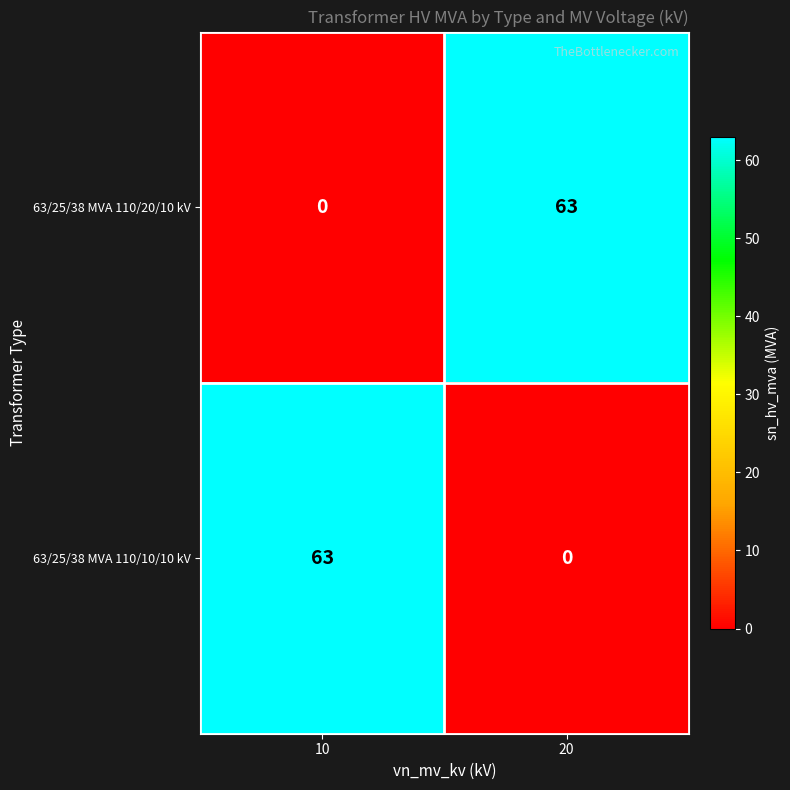

What is the approximate value of 63/25/38 MVA 110/20/10 kV at 20, to the nearest 10?

60